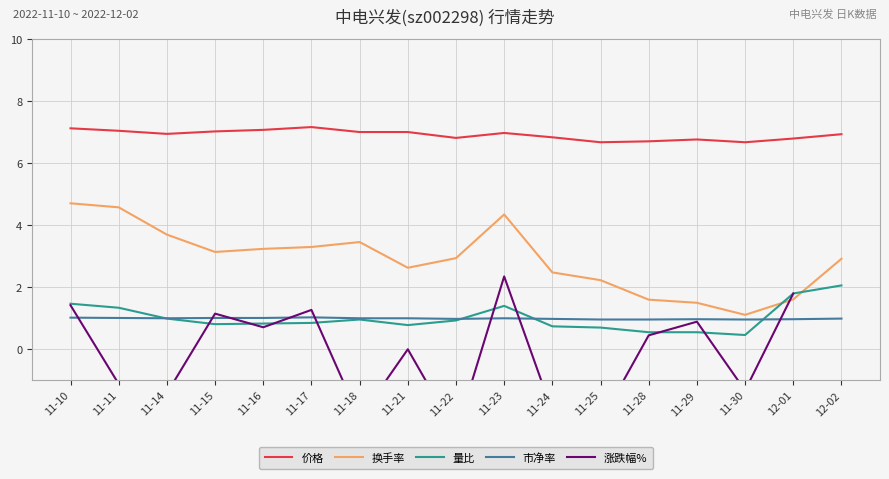

What is the difference between the maximum and minimum values in the 换手率 series?

3.6